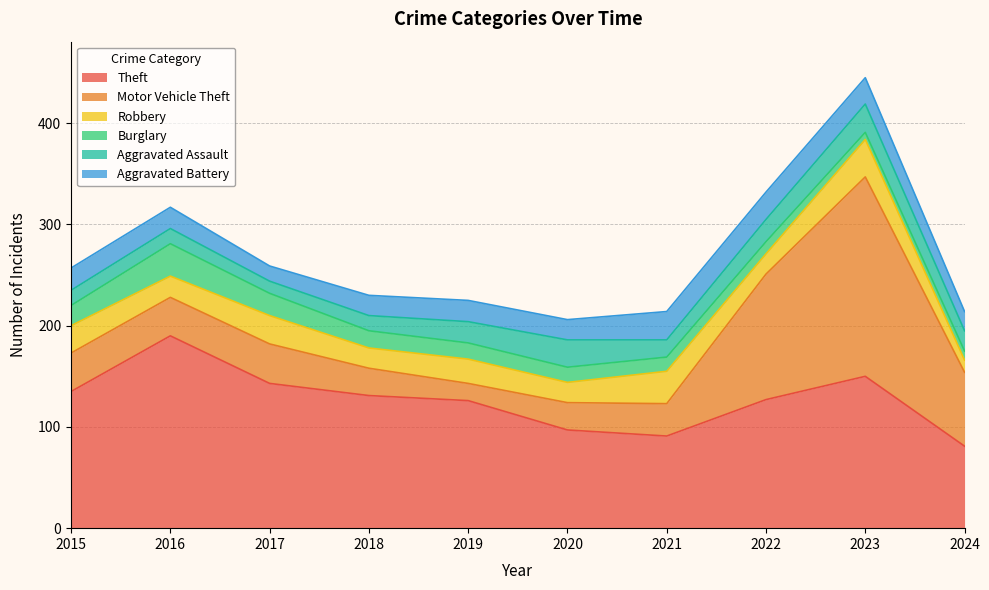

Where is the first local maximum for Theft?

2016